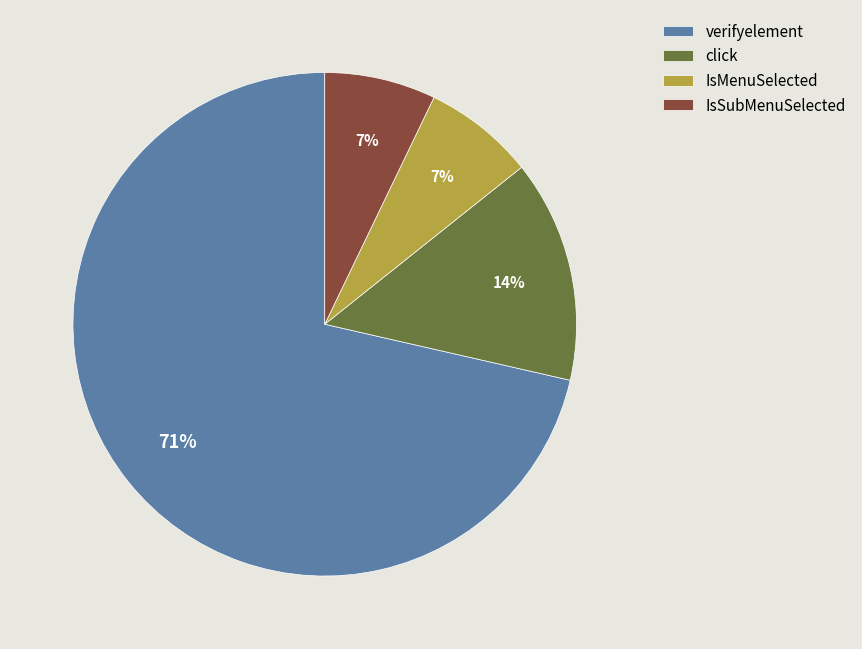

To the nearest percent, what portion does IsSubMenuSelected represent?

7%